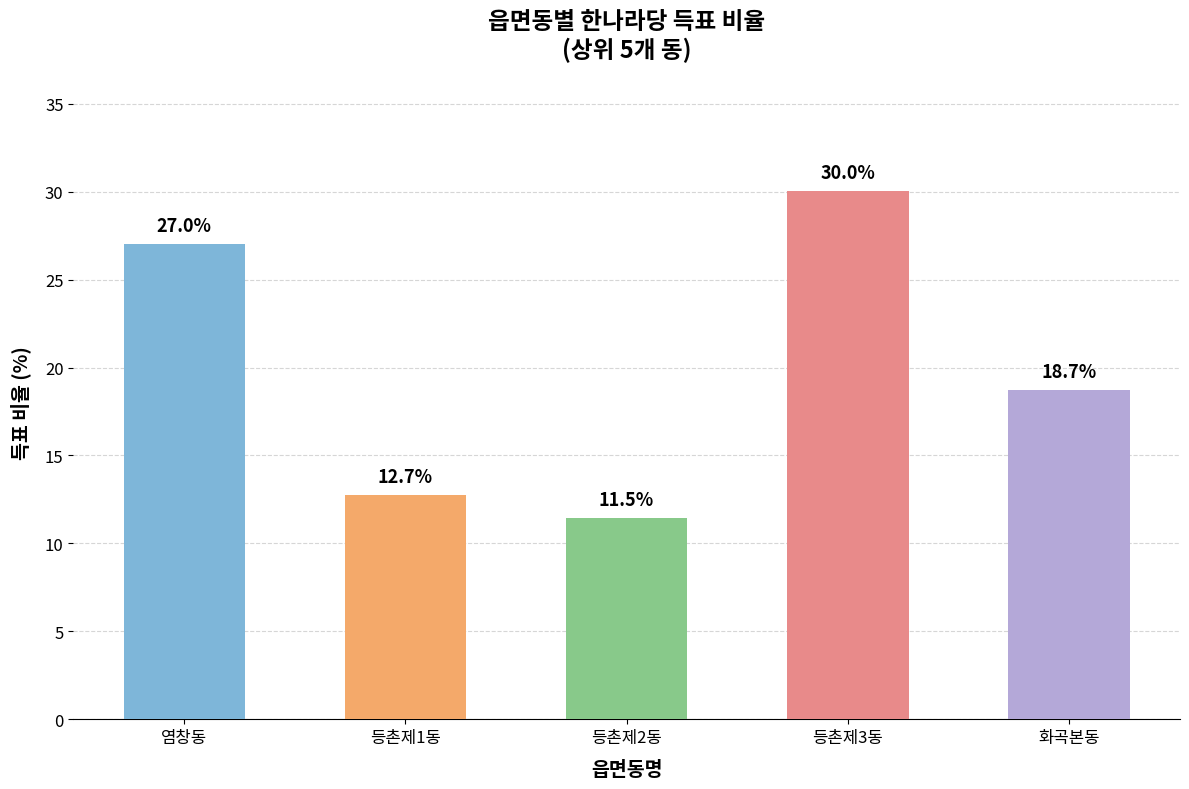

Rank the categories by value from lowest to highest.

등촌제2동, 등촌제1동, 화곡본동, 염창동, 등촌제3동